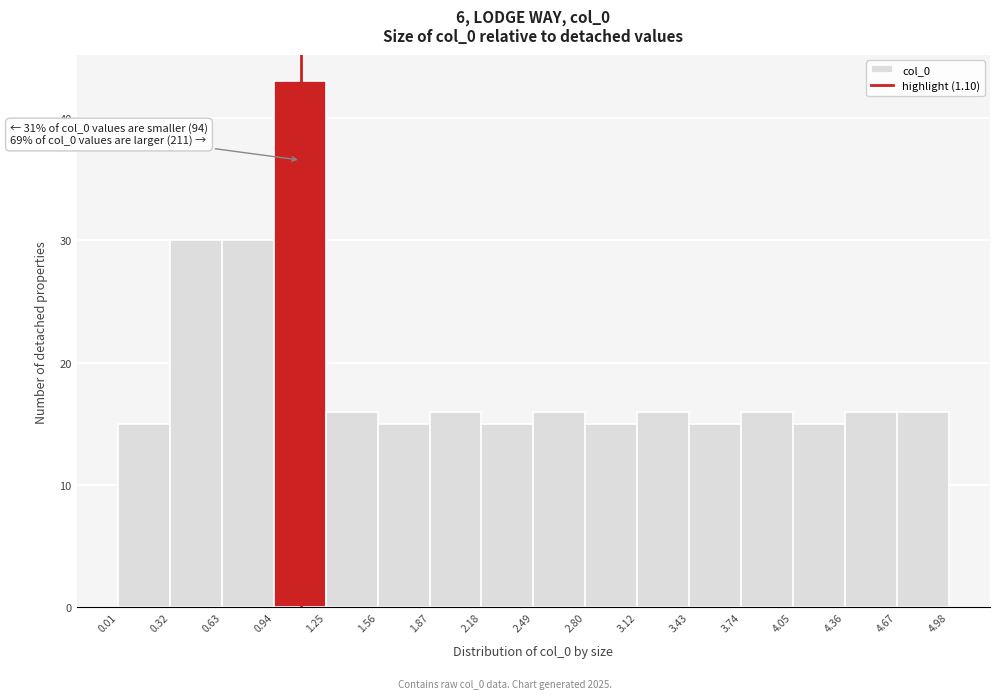

Which range on the x-axis has the tallest bar?

0.94 to 1.25